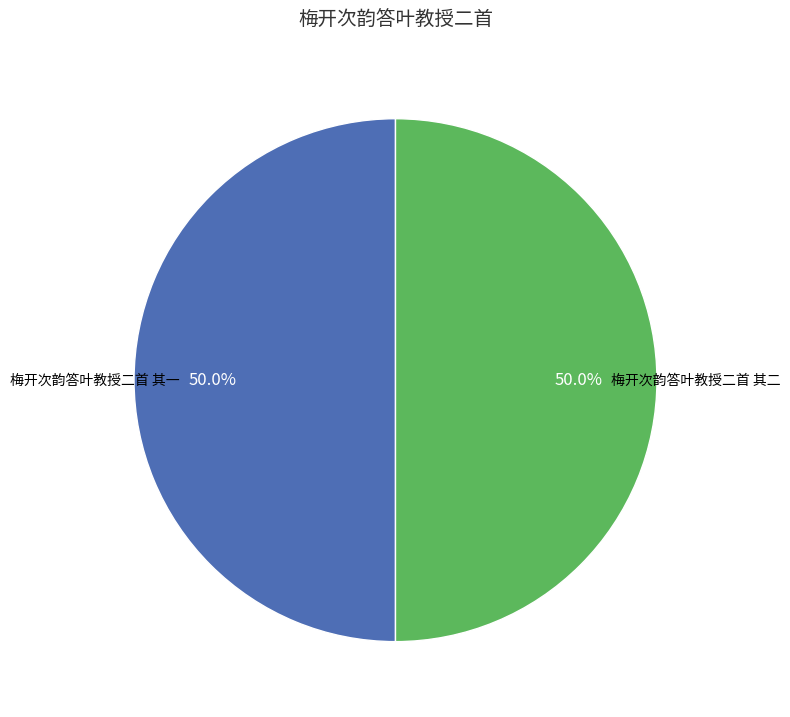

Combined, what portion of the pie is 梅开次韵答叶教授二首 其一 and 梅开次韵答叶教授二首 其二?

100.0%